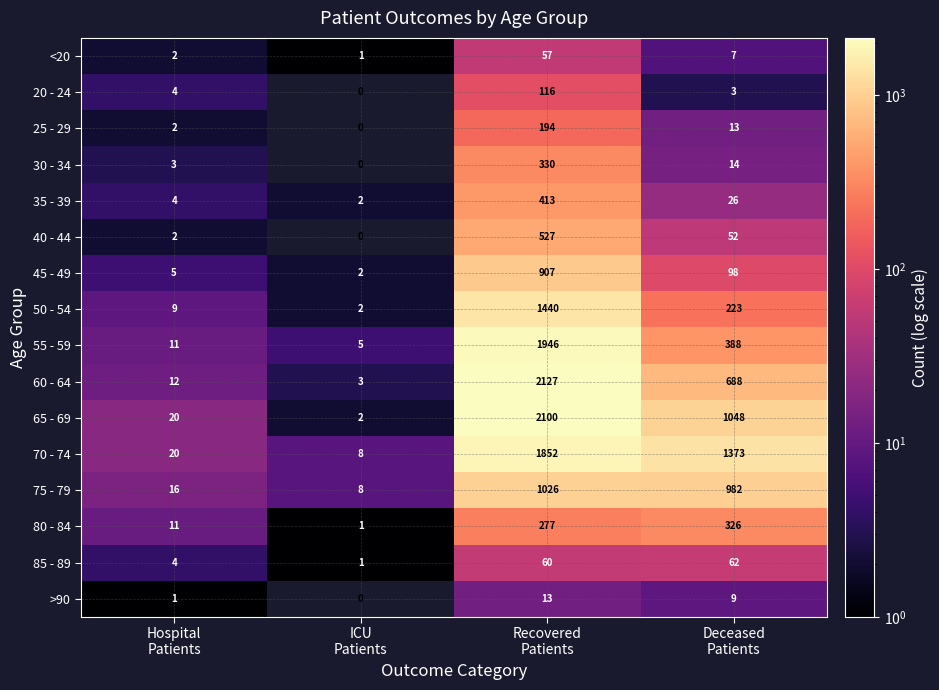

List the series in order of their peak value, lowest first.

>90, <20, 85 - 89, 20 - 24, 25 - 29, 80 - 84, 30 - 34, 35 - 39, 40 - 44, 45 - 49, 75 - 79, 50 - 54, 70 - 74, 55 - 59, 65 - 69, 60 - 64